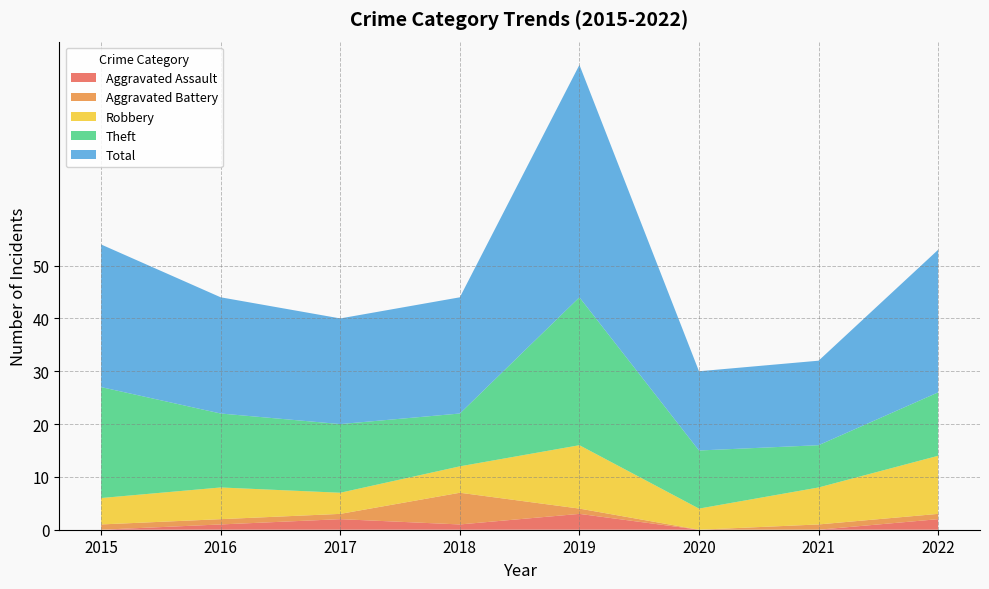

Reading left to right, extract all data points from this chart.

Aggravated Assault: 2015=0	2016=1	2017=2	2018=1	2019=3	2020=0	2021=0	2022=2
Aggravated Battery: 2015=1	2016=1	2017=1	2018=6	2019=1	2020=0	2021=1	2022=1
Robbery: 2015=5	2016=6	2017=4	2018=5	2019=12	2020=4	2021=7	2022=11
Theft: 2015=21	2016=14	2017=13	2018=10	2019=28	2020=11	2021=8	2022=12
Total: 2015=27	2016=22	2017=20	2018=22	2019=44	2020=15	2021=16	2022=27